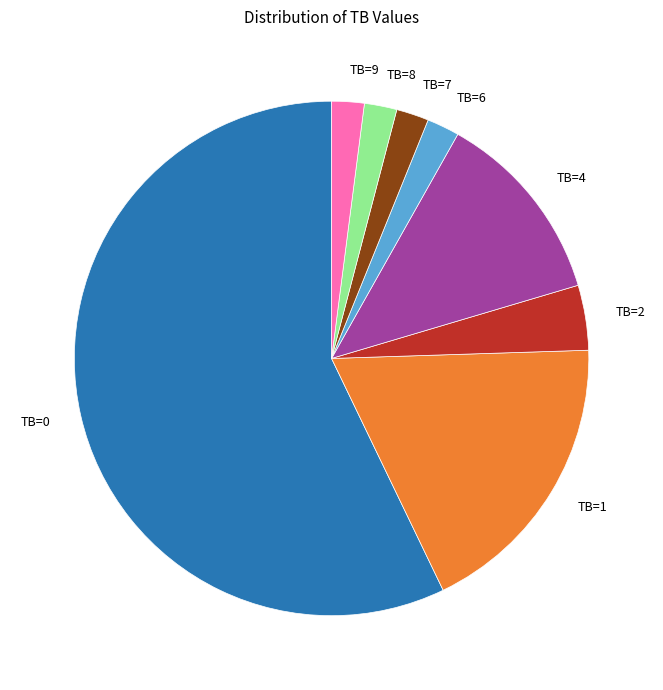

Does TB=6 represent more than half of the total?

No